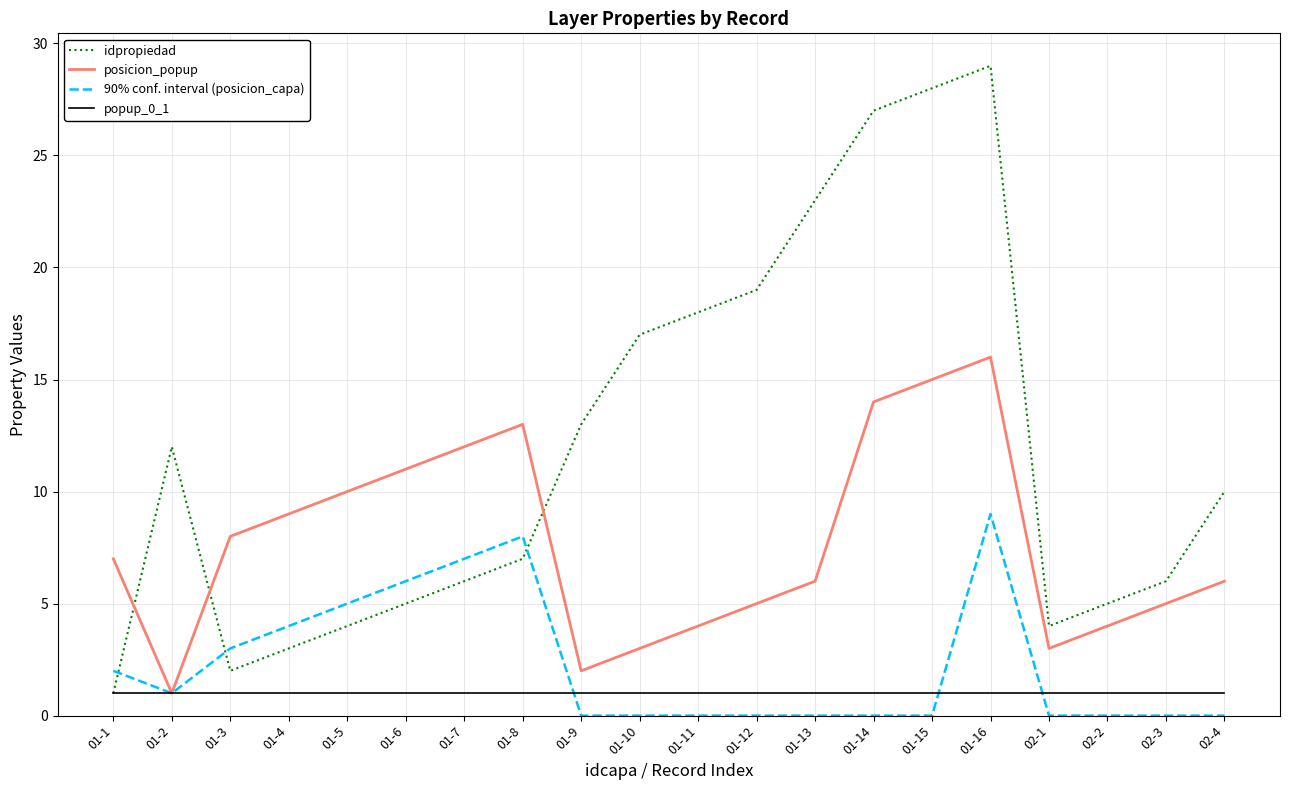

Is it true that idpropiedad equals 3 at 01-7?

False